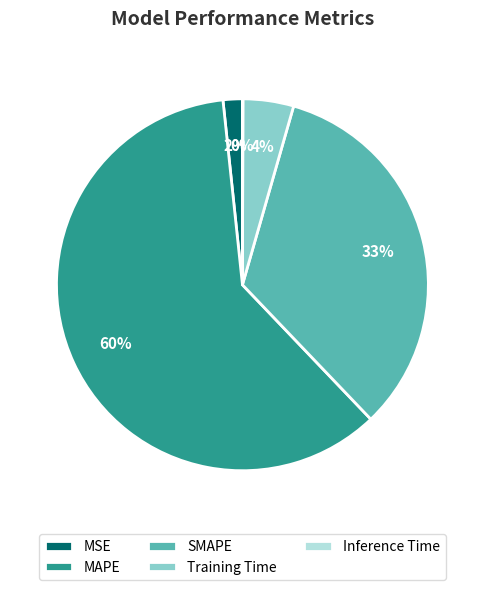

Does MAPE account for over 50% of the chart?

Yes